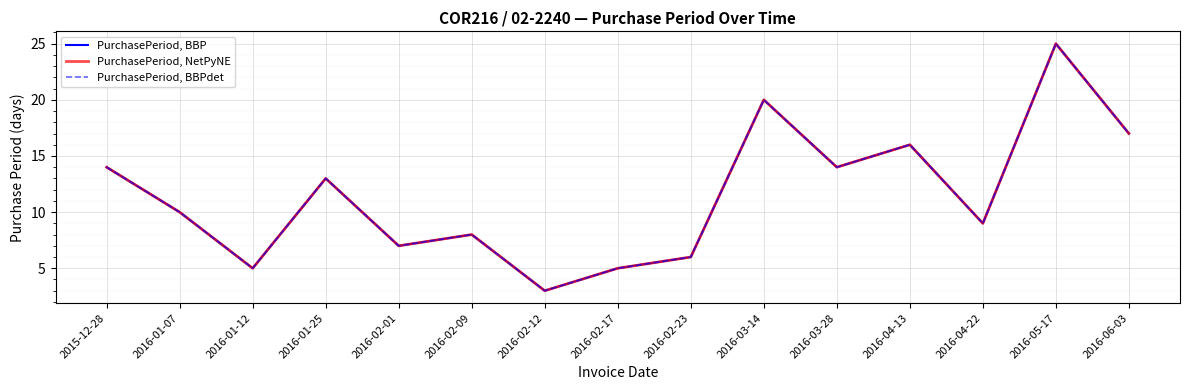

Reading left to right, transcribe all the data shown in this chart.

PurchasePeriod, BBP: 2015-12-28=14	2016-01-07=10	2016-01-12=5	2016-01-25=13	2016-02-01=7	2016-02-09=8	2016-02-12=3	2016-02-17=5	2016-02-23=6	2016-03-14=20	2016-03-28=14	2016-04-13=16	2016-04-22=9	2016-05-17=25	2016-06-03=17
PurchasePeriod, NetPyNE: 2015-12-28=14	2016-01-07=10	2016-01-12=5	2016-01-25=13	2016-02-01=7	2016-02-09=8	2016-02-12=3	2016-02-17=5	2016-02-23=6	2016-03-14=20	2016-03-28=14	2016-04-13=16	2016-04-22=9	2016-05-17=25	2016-06-03=17
PurchasePeriod, BBPdet: 2015-12-28=14	2016-01-07=10	2016-01-12=5	2016-01-25=13	2016-02-01=7	2016-02-09=8	2016-02-12=3	2016-02-17=5	2016-02-23=6	2016-03-14=20	2016-03-28=14	2016-04-13=16	2016-04-22=9	2016-05-17=25	2016-06-03=17